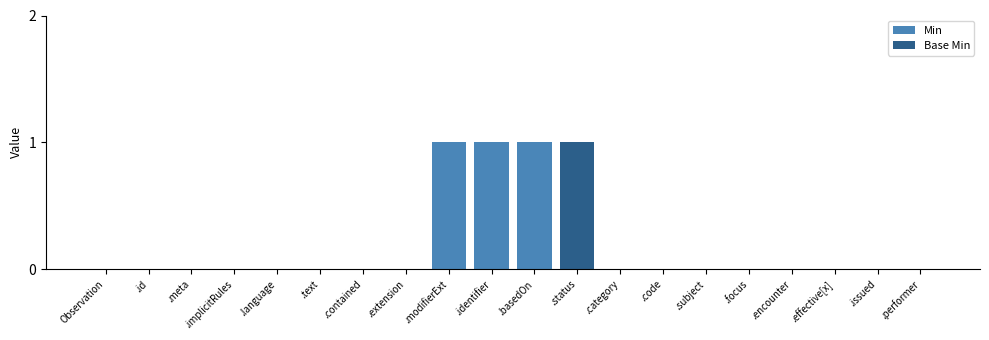

What is the sum of all Min values?

3